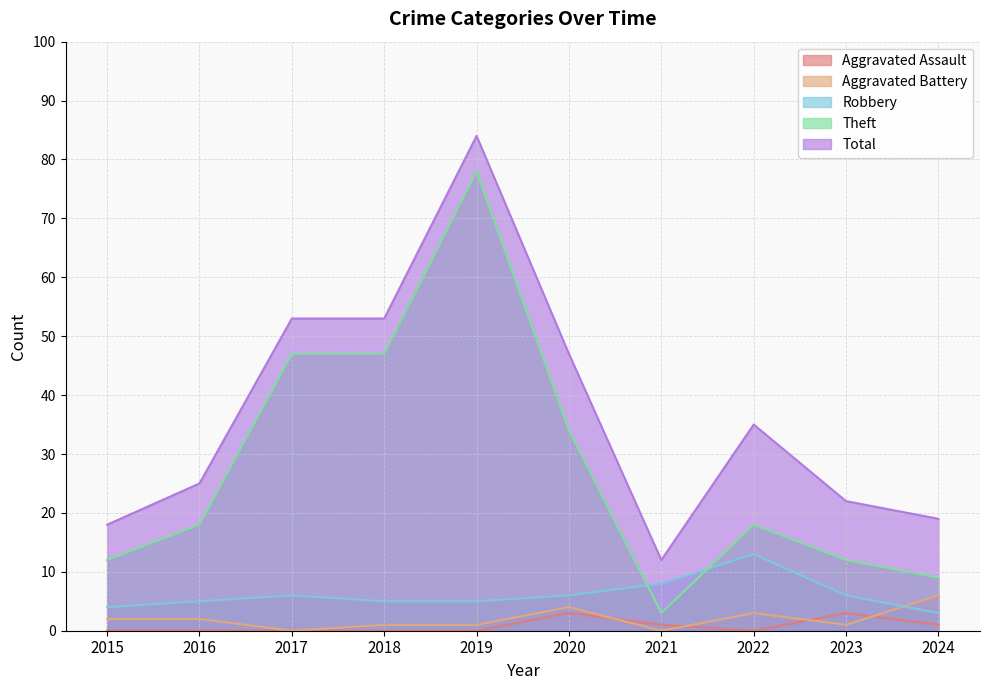

True or false: Theft and Total intersect in this chart.

False